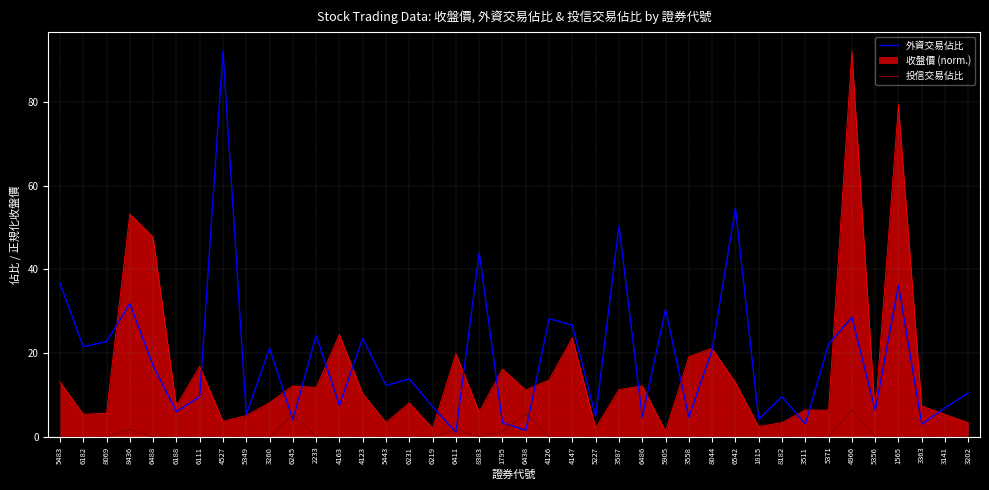

Is the value of 外資交易佔比 at 6182 greater than the value of 投信交易佔比 at 8044?

Yes